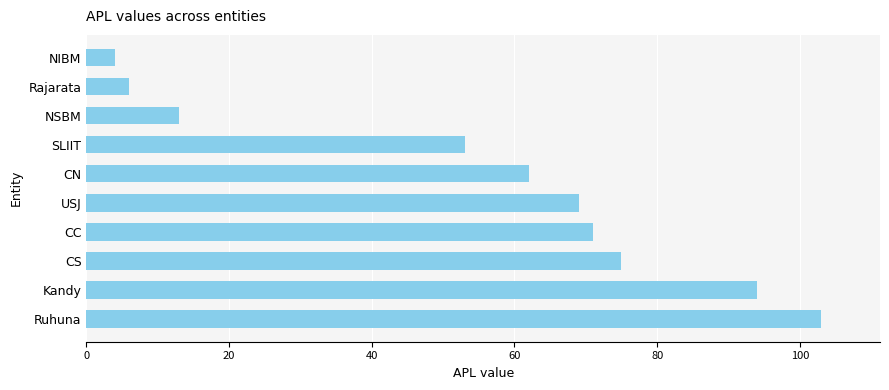

Reading bottom to top, what are all the values shown in this chart?

Ruhuna=103	Kandy=94	CS=75	CC=71	USJ=69	CN=62	SLIIT=53	NSBM=13	Rajarata=6	NIBM=4